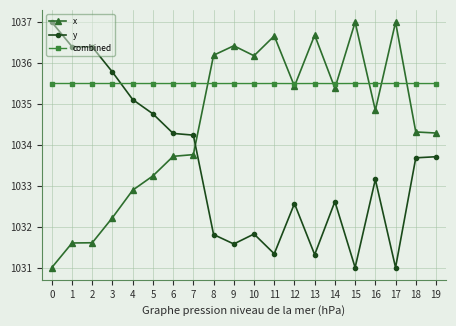

Where do x and combined first cross each other?

7 and 8